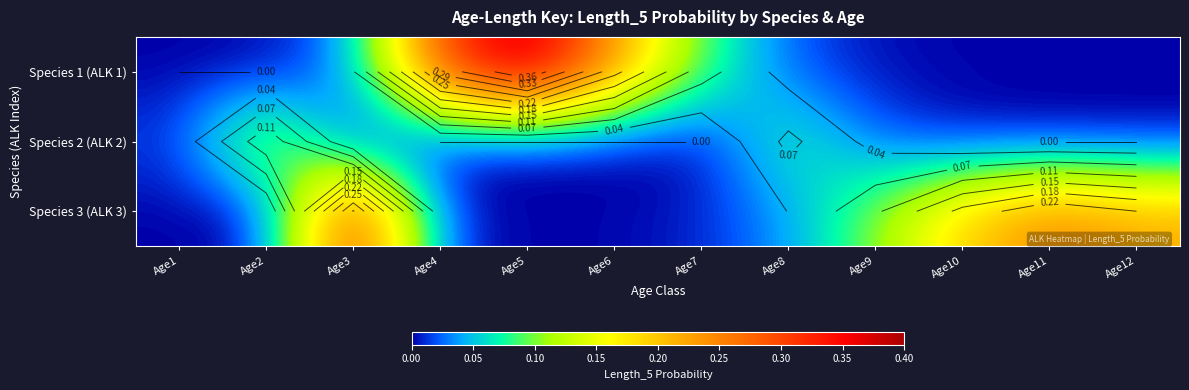

List the series in order of their peak value, lowest first.

Species 2 (ALK 2), Species 3 (ALK 3), Species 1 (ALK 1)